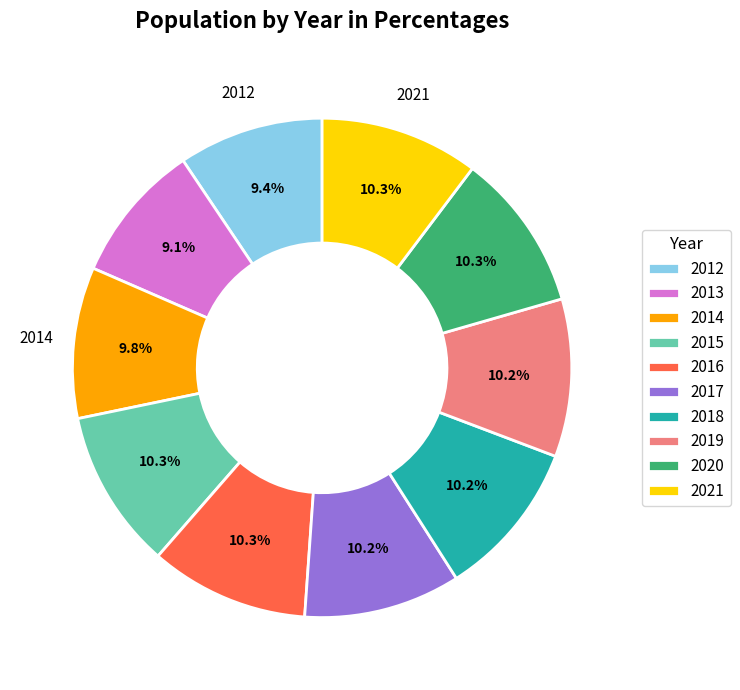

What is the ratio of the value at 2012 to the value at 2015?

0.9